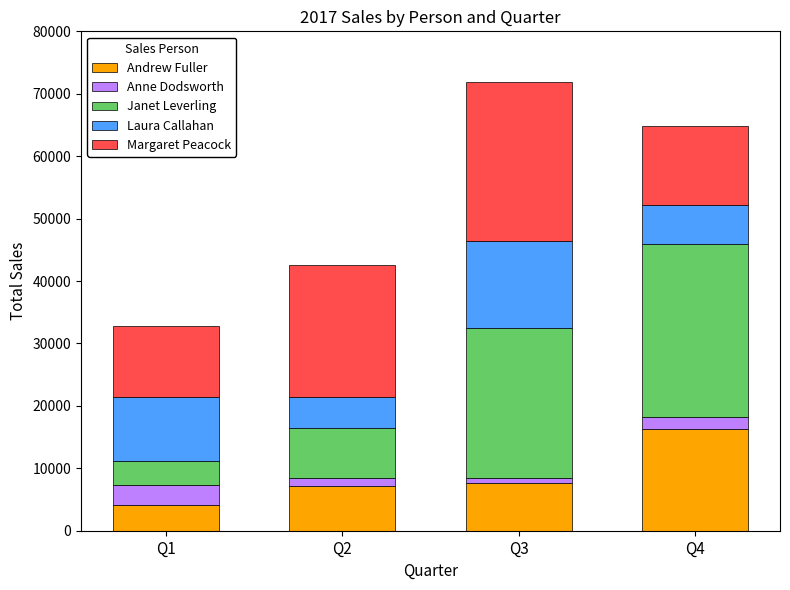

How many categories are shown in the chart?

4